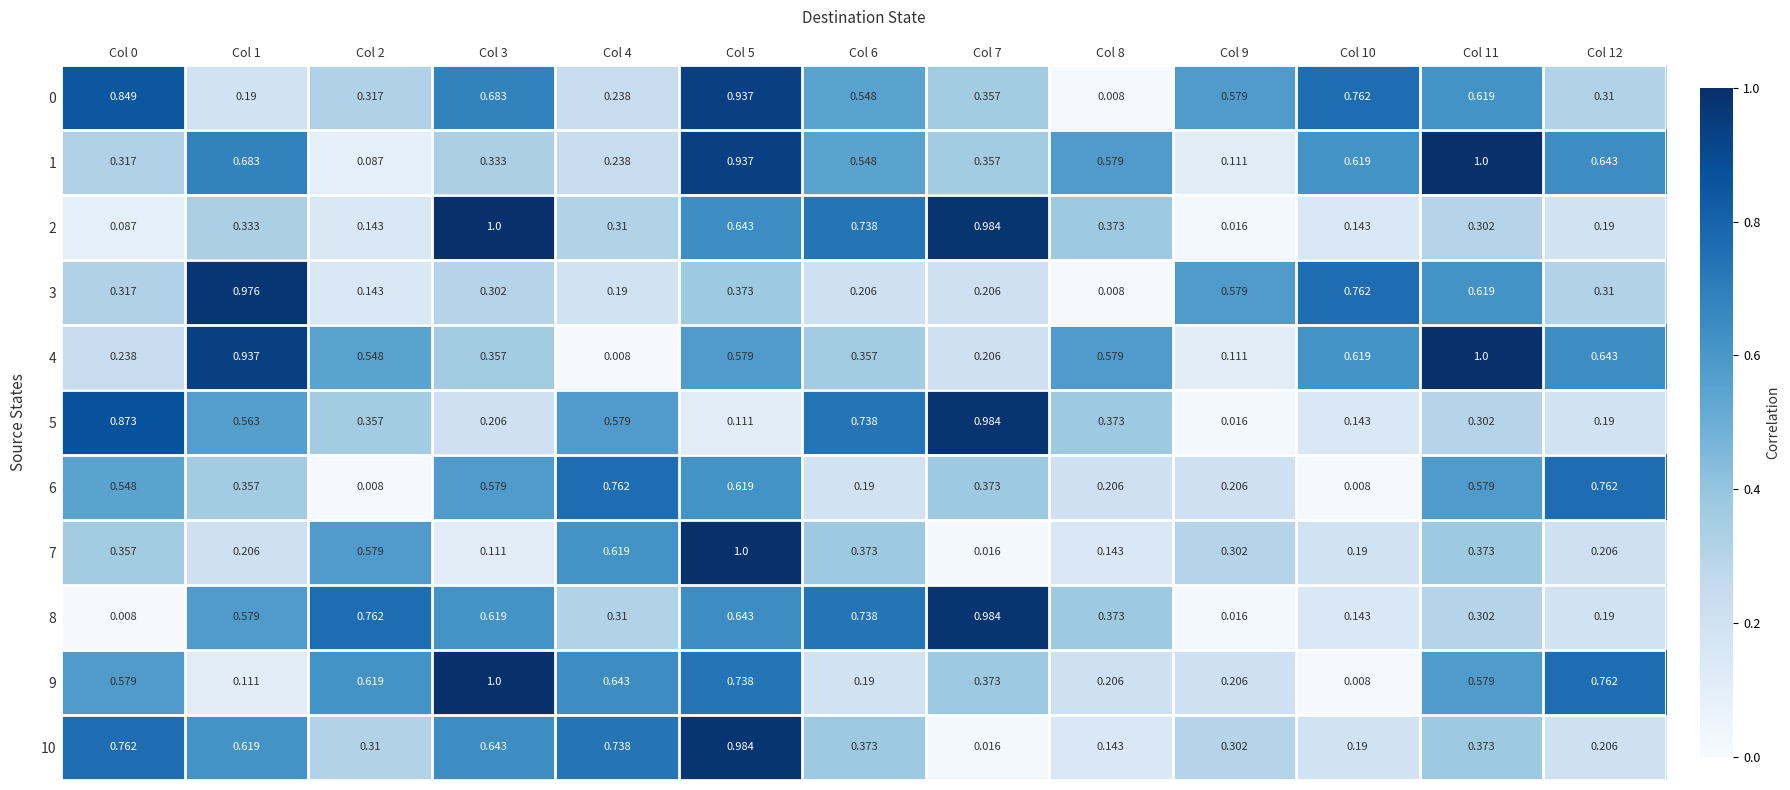

How many distinct data groups are displayed?

11